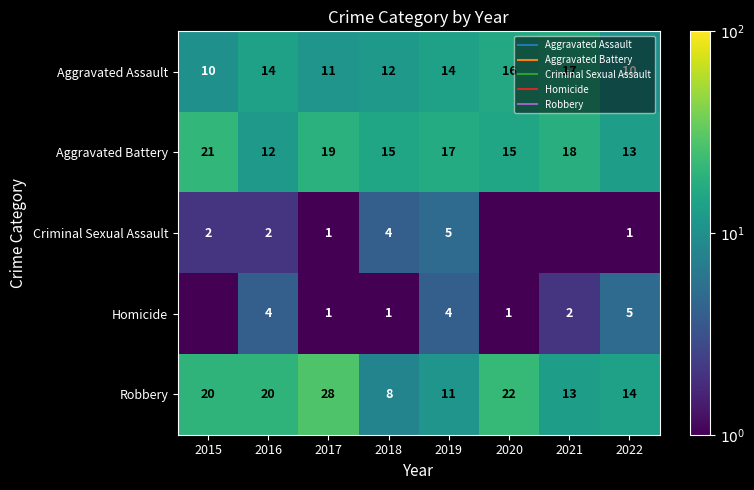

List the series in order of their peak value, lowest first.

Criminal Sexual Assault, Homicide, Aggravated Assault, Aggravated Battery, Robbery